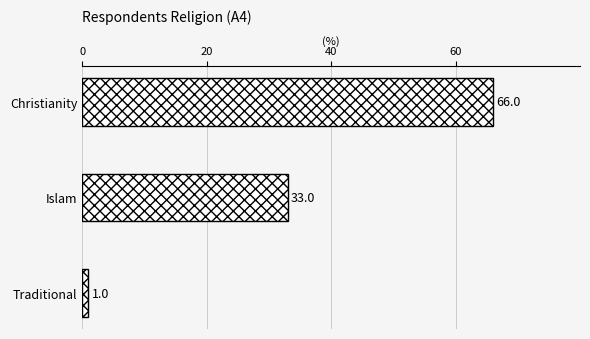

The value at Christianity is 30. True or false?

False